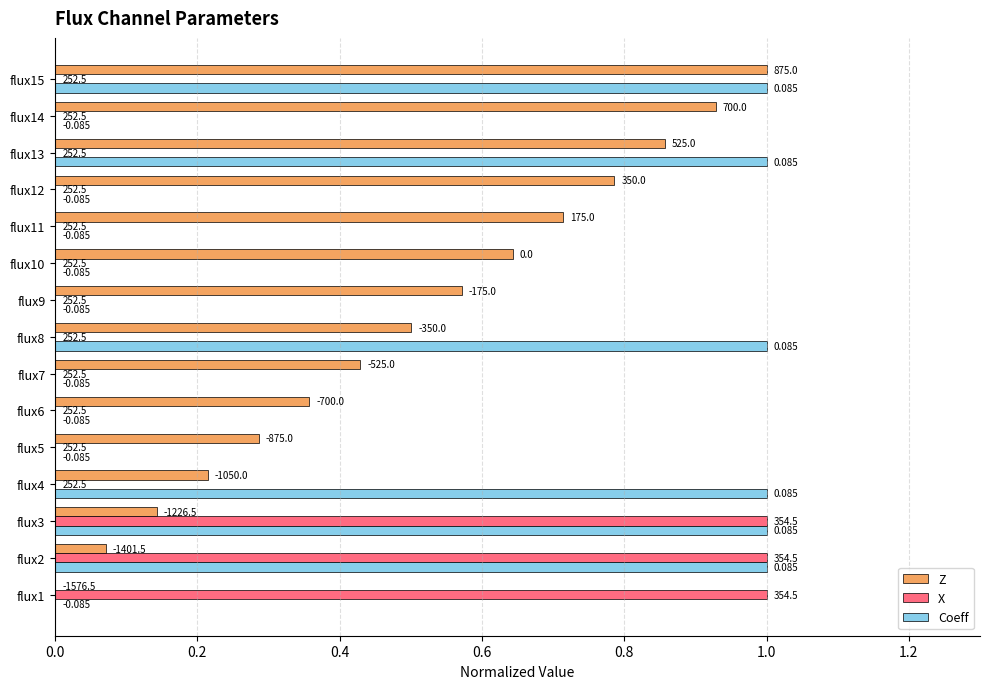

What are all the series names shown in the legend?

Z, X, Coeff